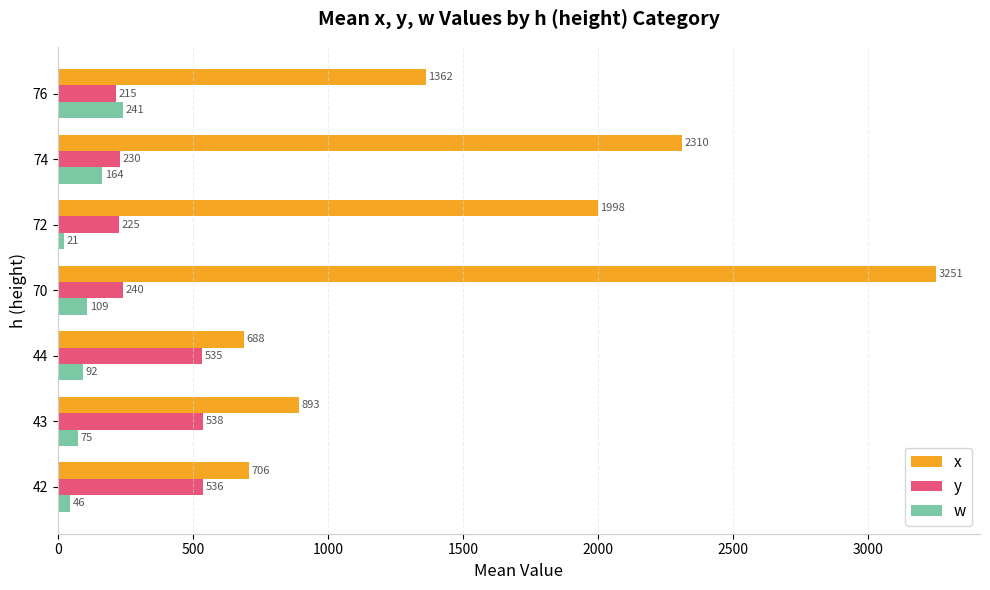

Which series has the widest spread of values?

x